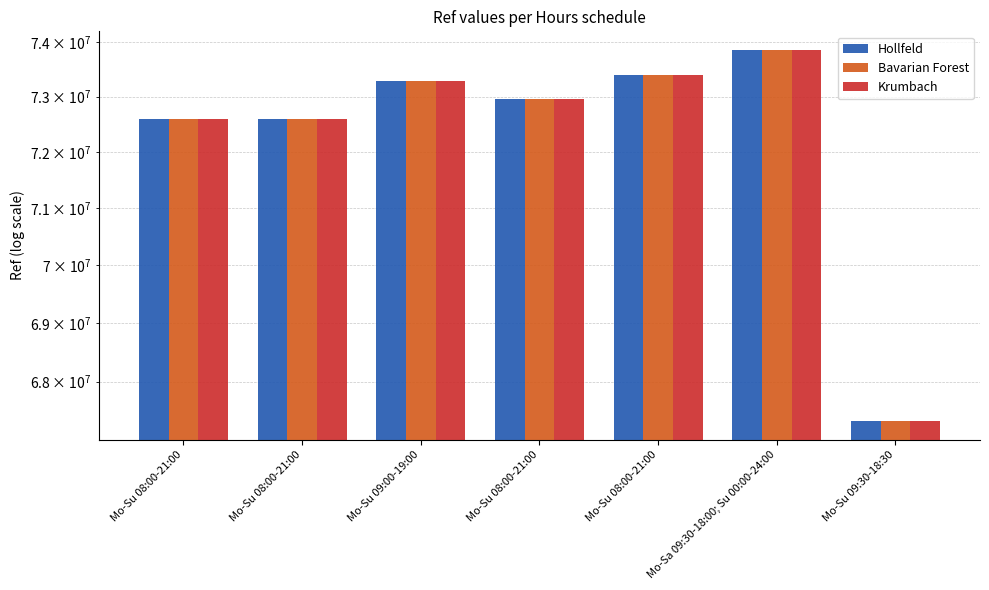

What is the label of the 7th bar from the right?

Mo-Su 08:00-21:00